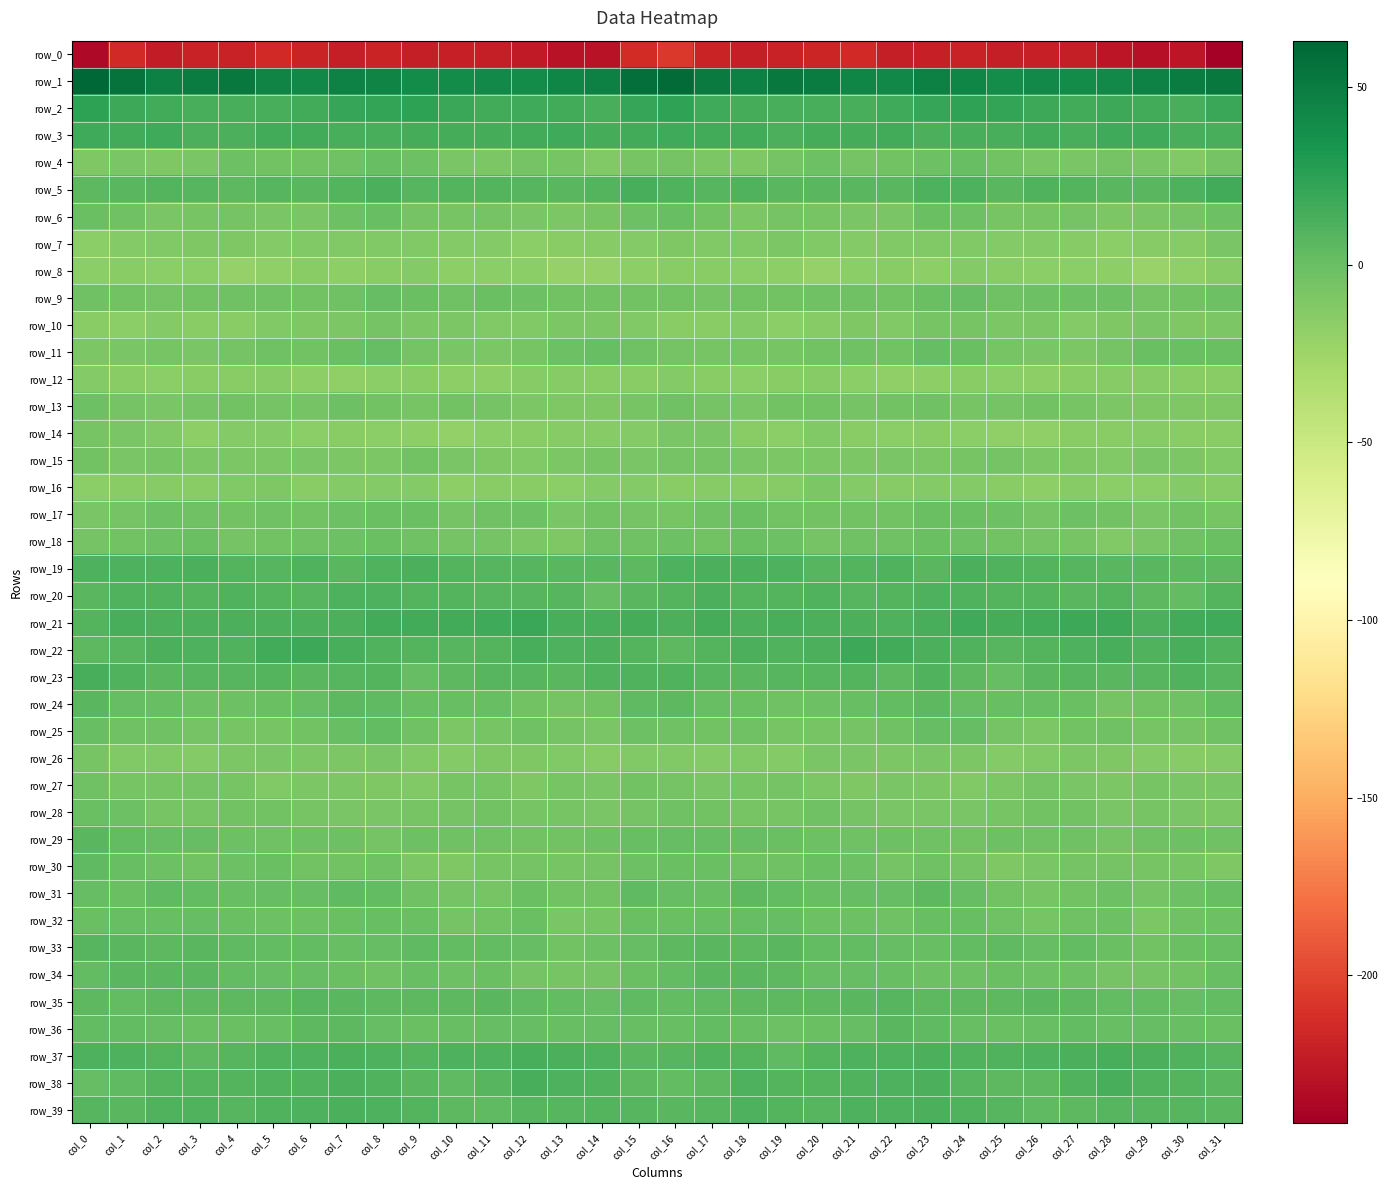

Rank the categories by row_9 value from lowest to highest.

col_29, col_2, col_17, col_15, col_1, col_18, col_13, col_3, col_16, col_14, col_22, col_19, col_30, col_6, col_20, col_4, col_21, col_5, col_25, col_10, col_7, col_0, col_31, col_28, col_26, col_12, col_27, col_9, col_23, col_11, col_8, col_24